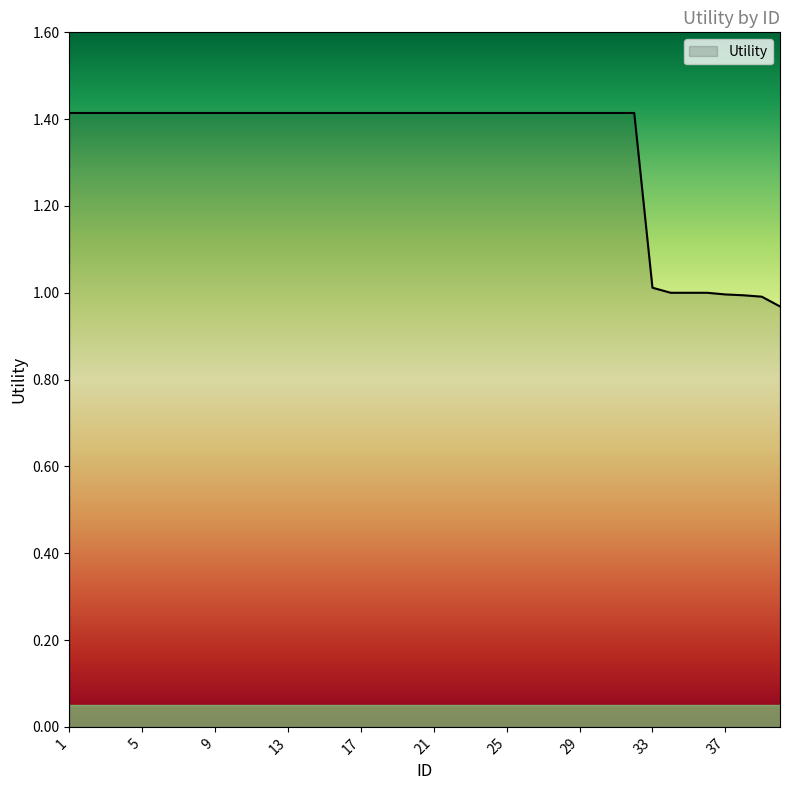

What is the difference between the maximum and minimum values?

0.4